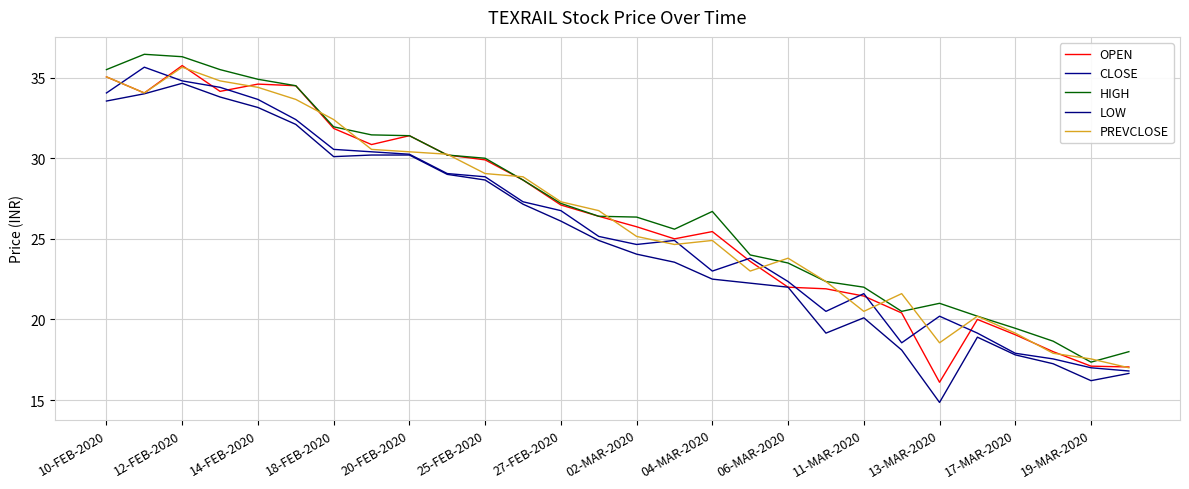

Does the chart display data point markers on the line(s)?

No